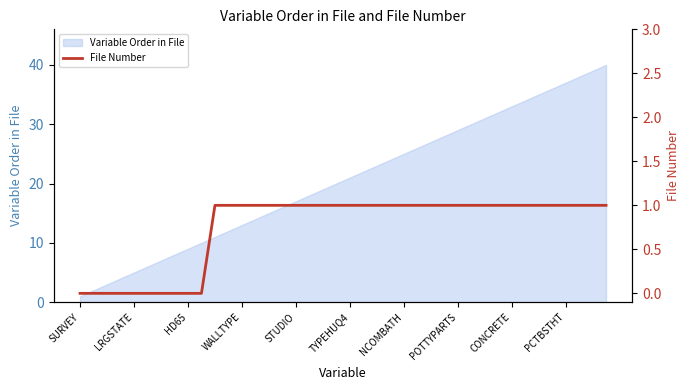

True or false: the data shows 1 at 37.

True